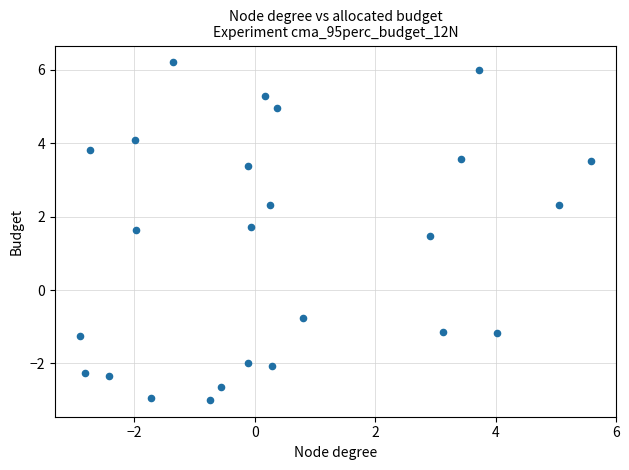

What Y value in the scatter plot is closest to 1?

1.5